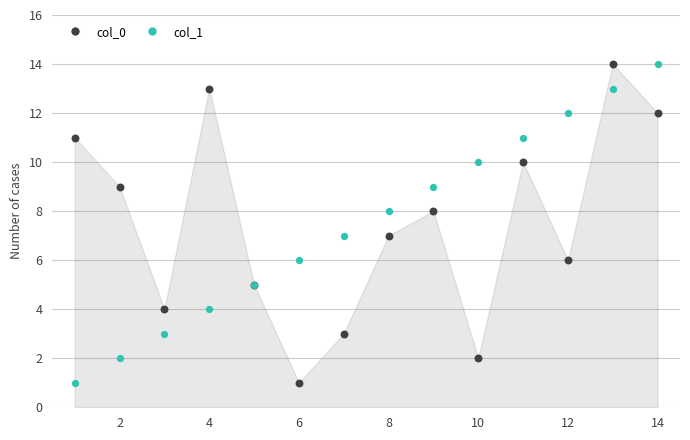

What is the X range (max minus min) for the scatter plot?

13